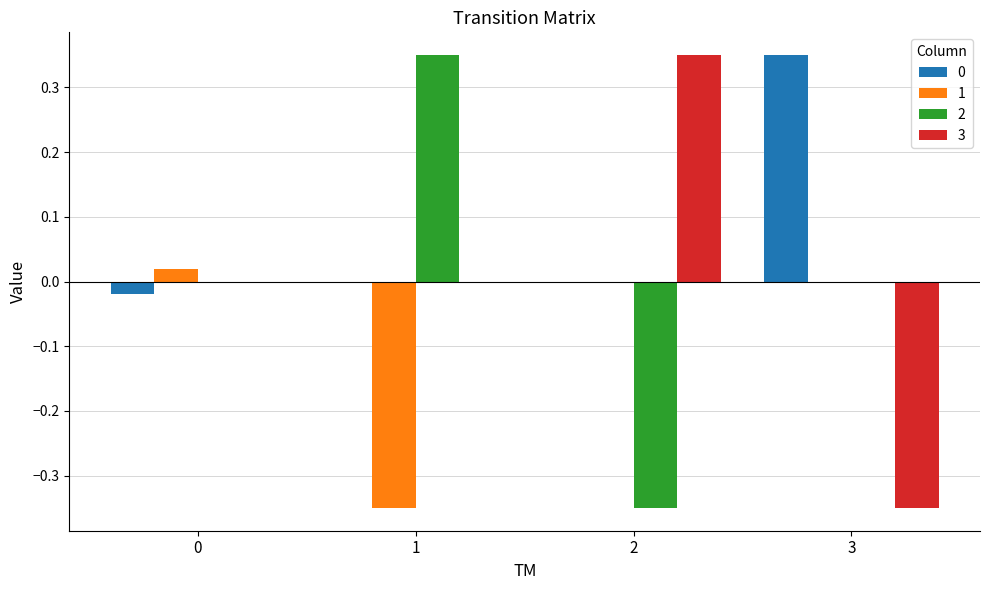

Which series changed the most between 2 and 3?

3